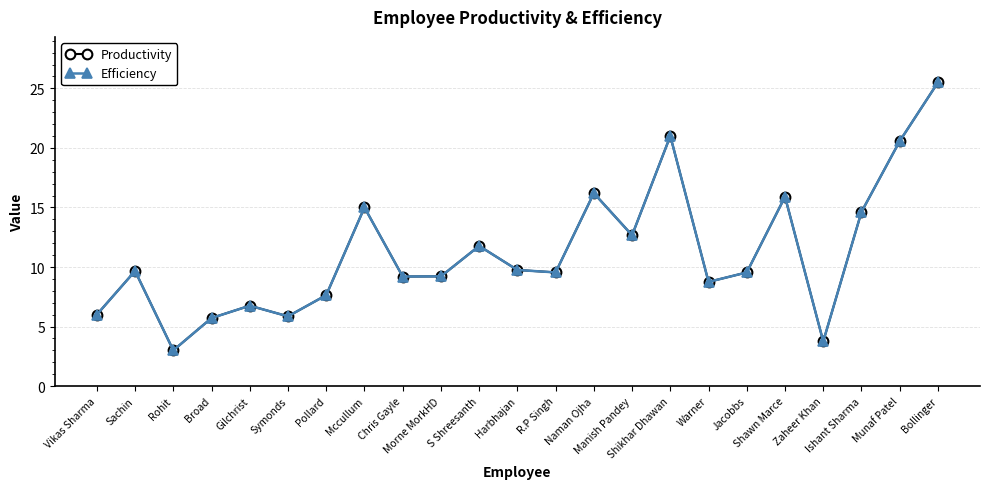

Is this an area chart (filled region under the line)?

No